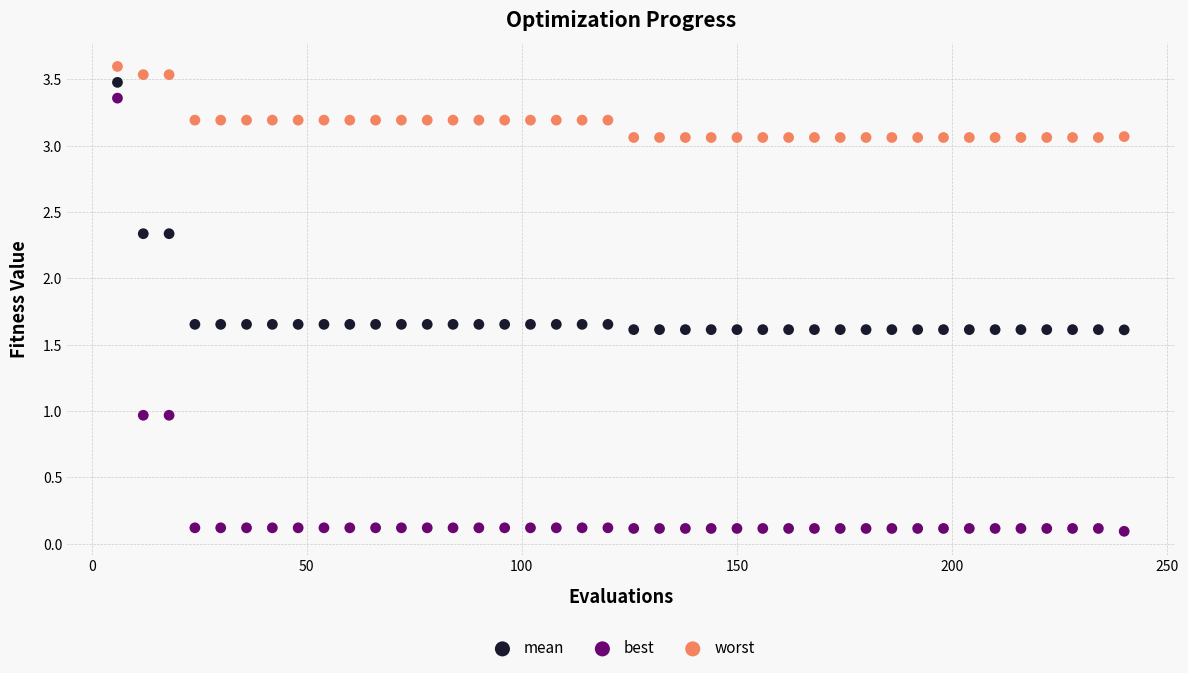

What is the X range (max minus min) for the scatter plot?

234.0